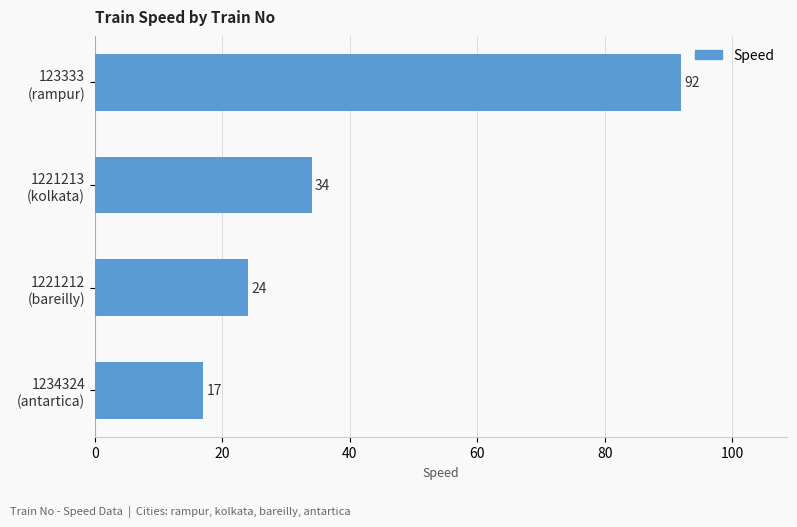

List the labels in order of value, smallest first.

1234324
(antartica), 1221212
(bareilly), 1221213
(kolkata), 123333
(rampur)